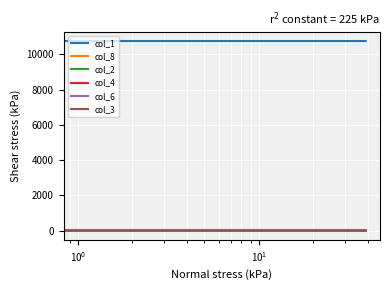

Does the chart have visible grid lines?

Yes